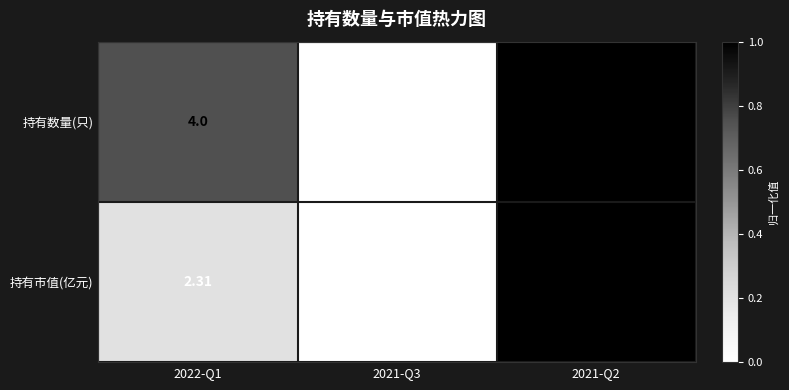

Which series has the largest range (max minus min)?

持有数量(只)